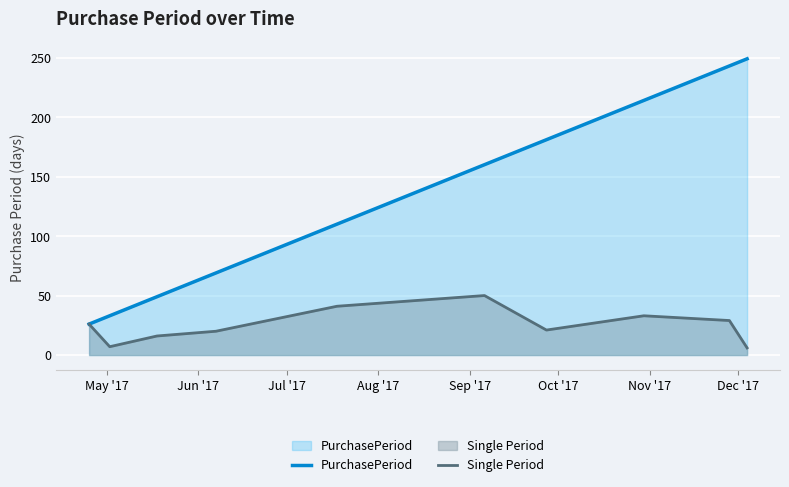

How many values in the PurchasePeriod series are below 160?

5